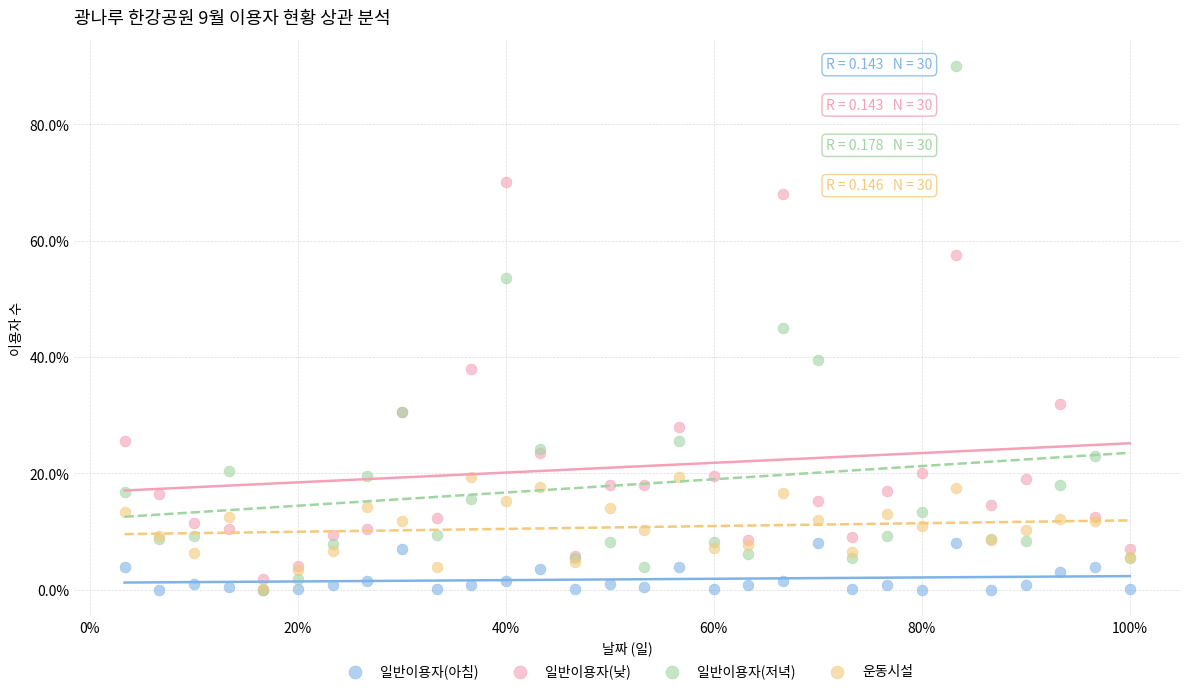

What are all the series names shown in the legend?

일반이용자(아침), 일반이용자(낮), 일반이용자(저녁), 운동시설